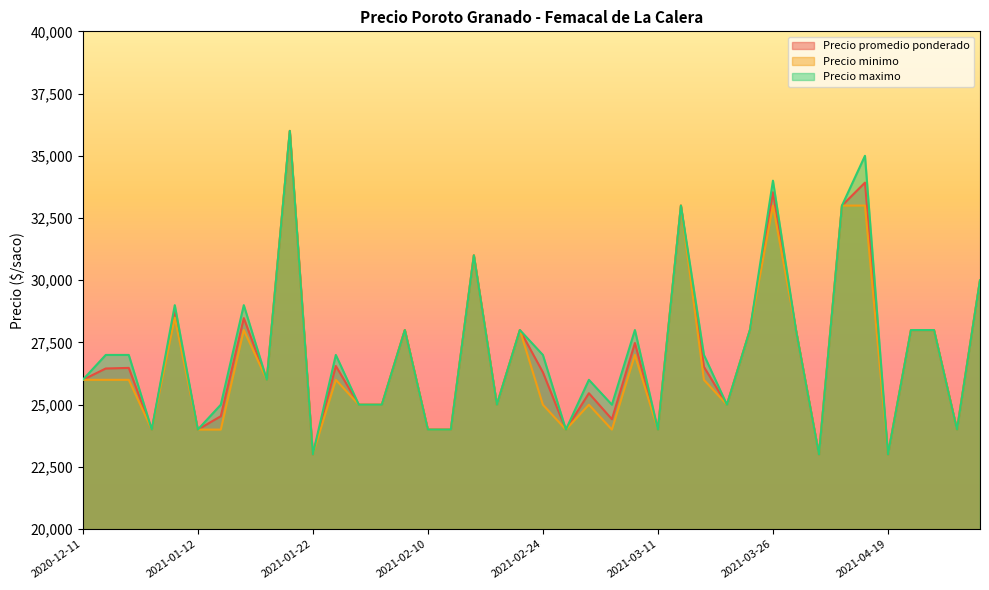

True or false: Precio maximo and Precio promedio ponderado intersect in this chart.

False